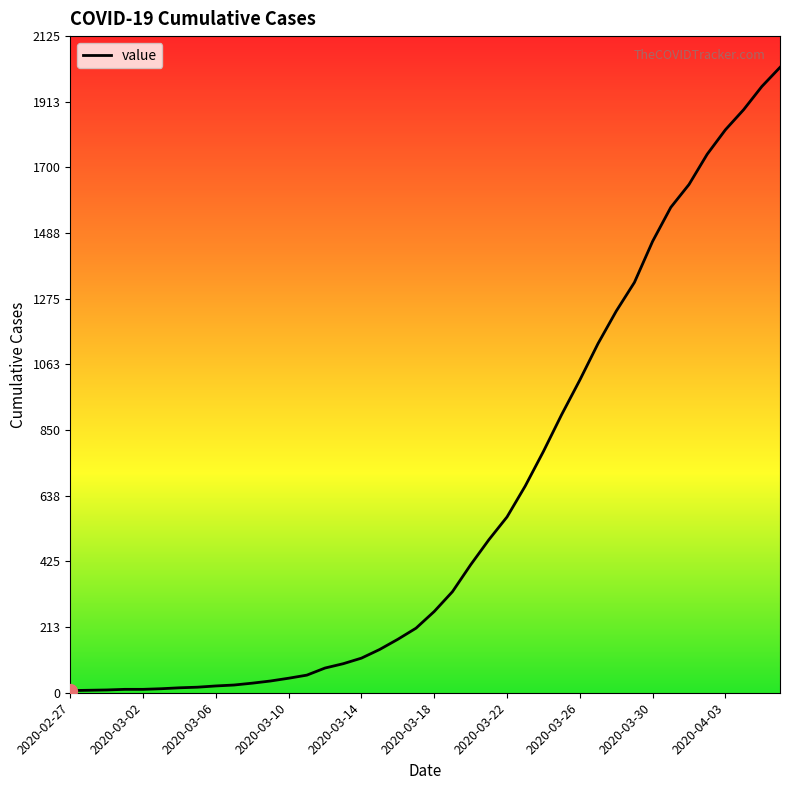

Where does the data first go above 263?

21